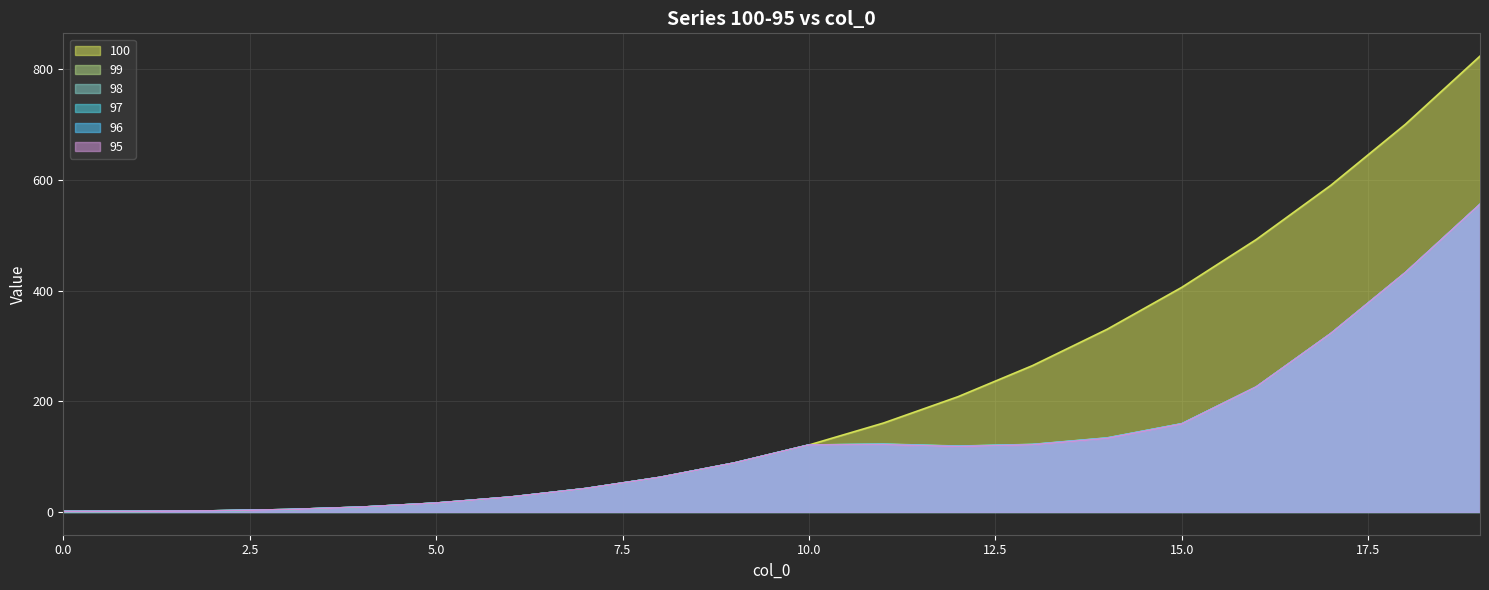

What is the sum of all 97 values?

2566.1